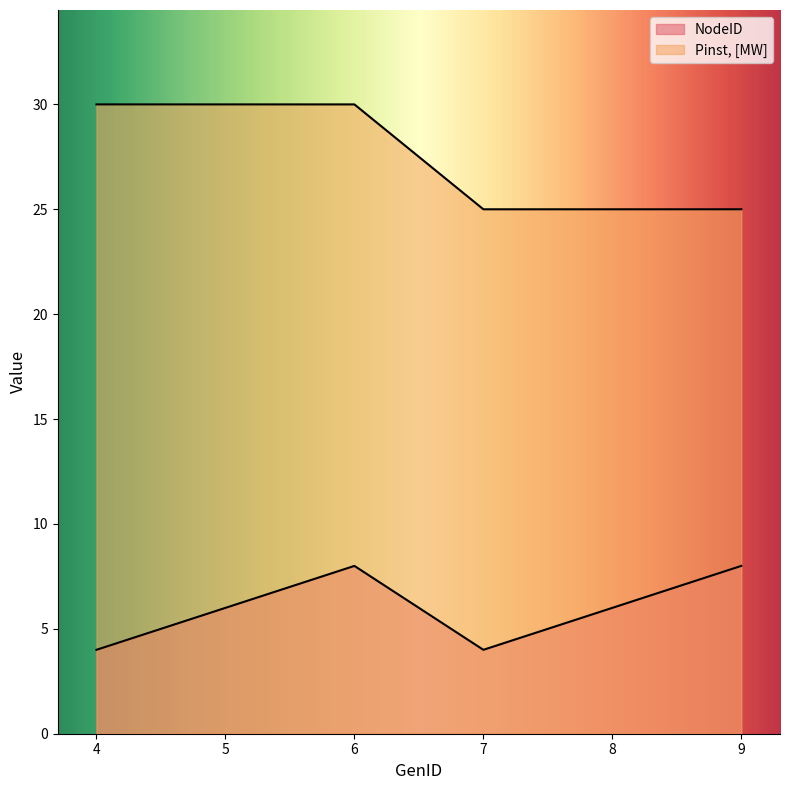

Which series changed the most between 7 and 9?

NodeID